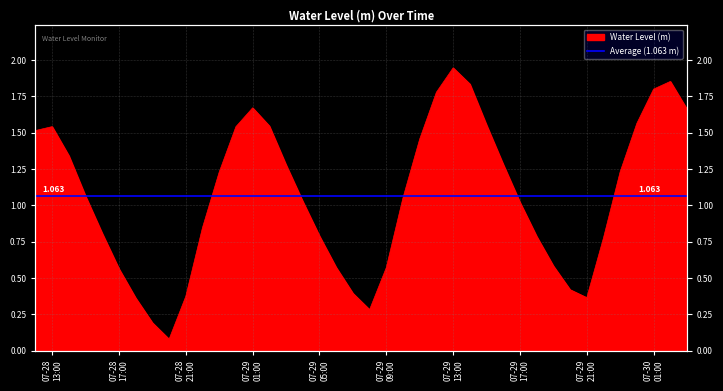

Reading left to right, list all the values displayed in this chart.

1.5	1.5	1.3	1.1	0.8	0.6	0.4	0.2	0.1	0.4	0.8	1.2	1.5	1.7	1.5	1.3	1.0	0.8	0.6	0.4	0.3	0.6	1.1	1.5	1.8	1.9	1.8	1.6	1.3	1.0	0.8	0.6	0.4	0.4	0.8	1.2	1.6	1.8	1.9	1.7